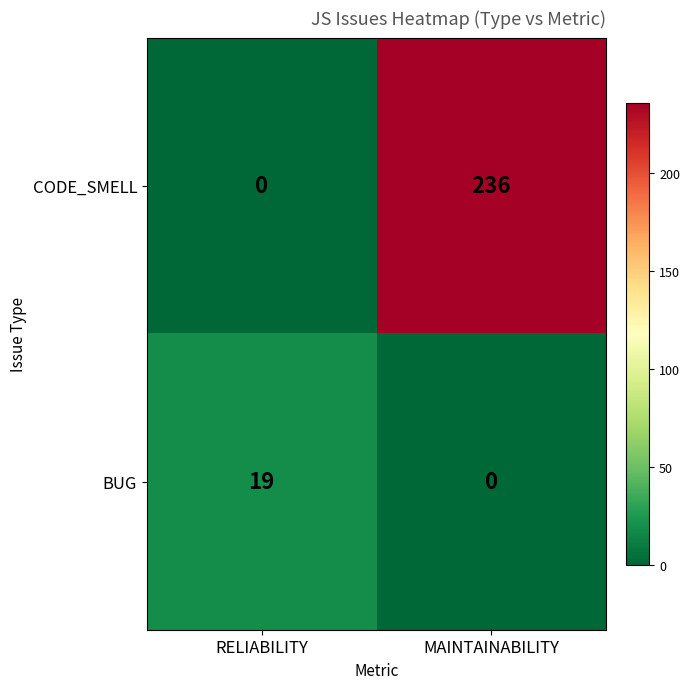

Is it true that BUG equals 19 at RELIABILITY?

True